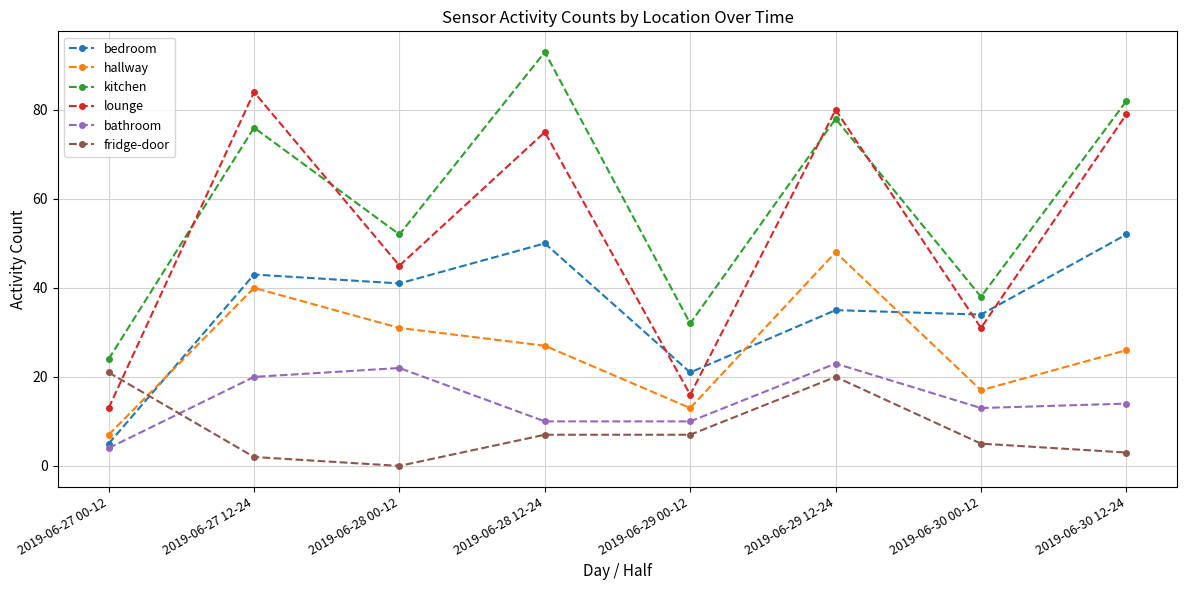

At 2019-06-27 12-24, list the series in order from largest to smallest.

lounge, kitchen, bedroom, hallway, bathroom, fridge-door